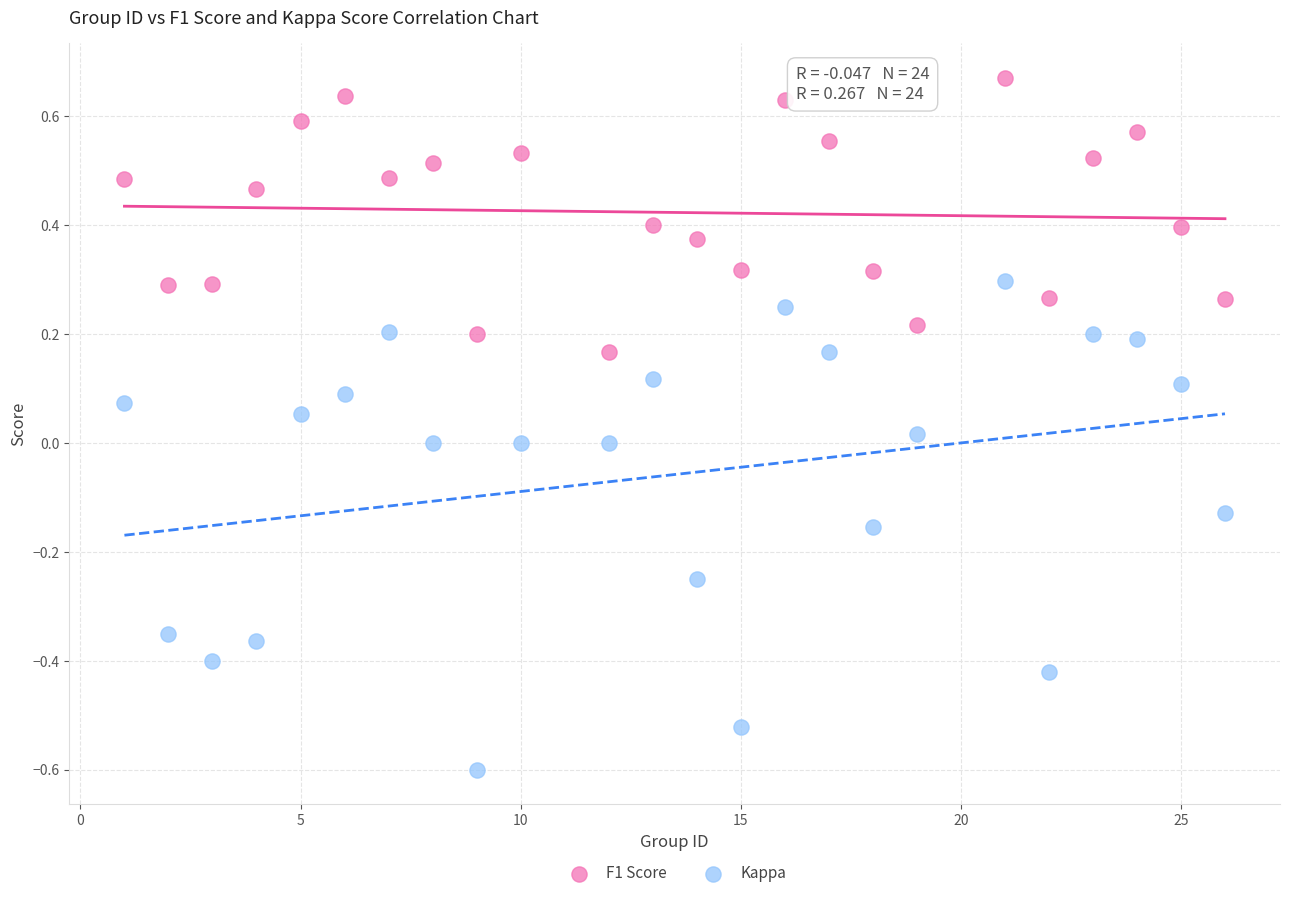

Which series reaches the minimum Y coordinate?

Kappa